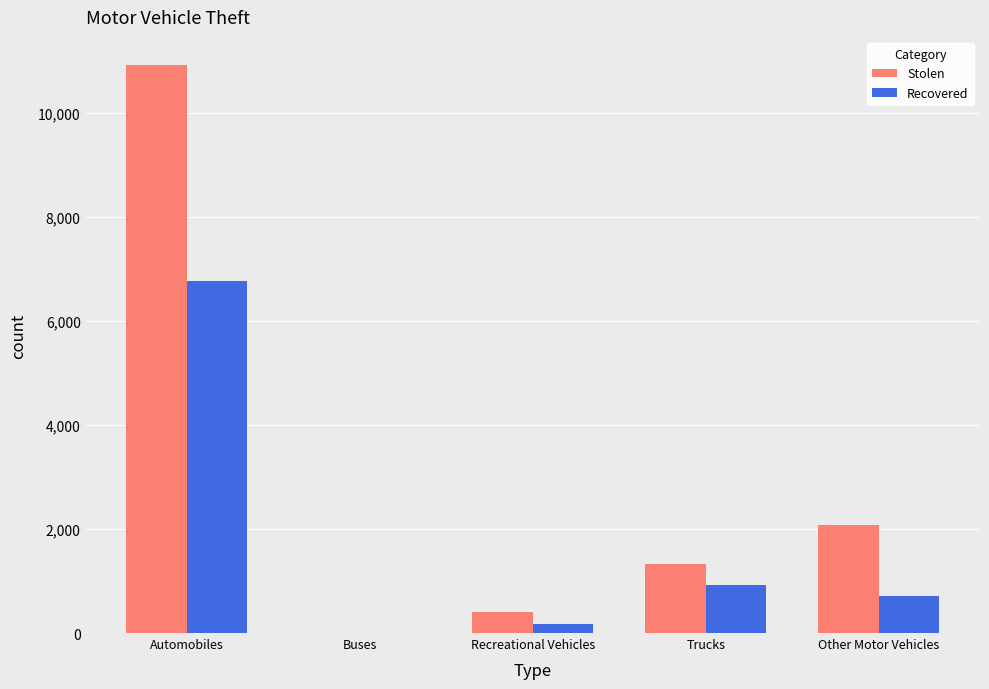

What is the average value of the Recovered series?

1714